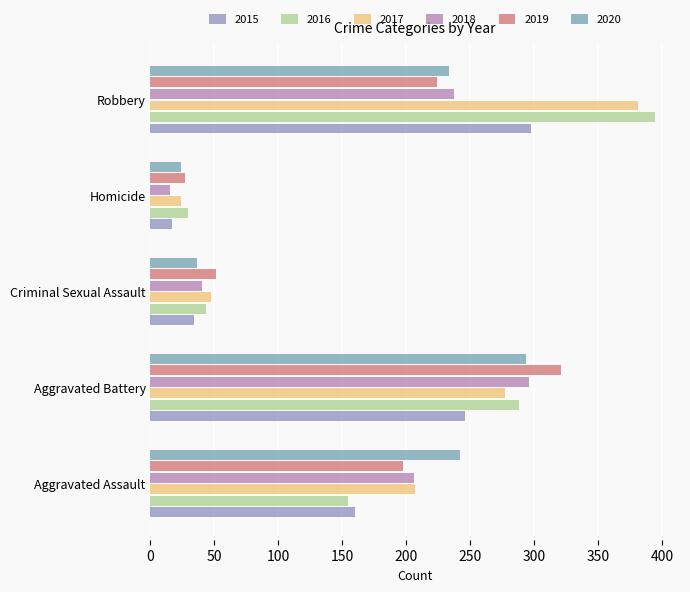

How many data points does each series have?

5